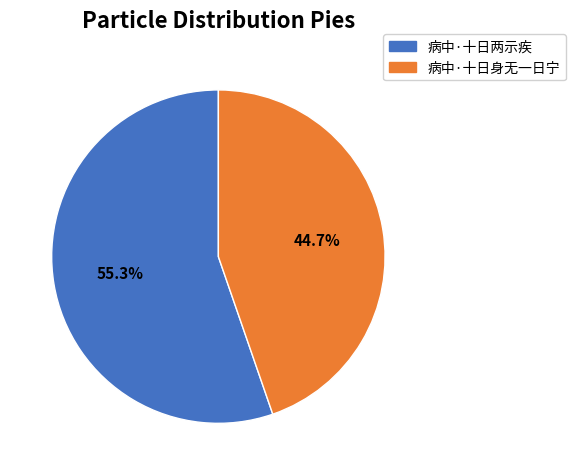

To the nearest percent, what portion does 病中·十日两示疾 represent?

55%